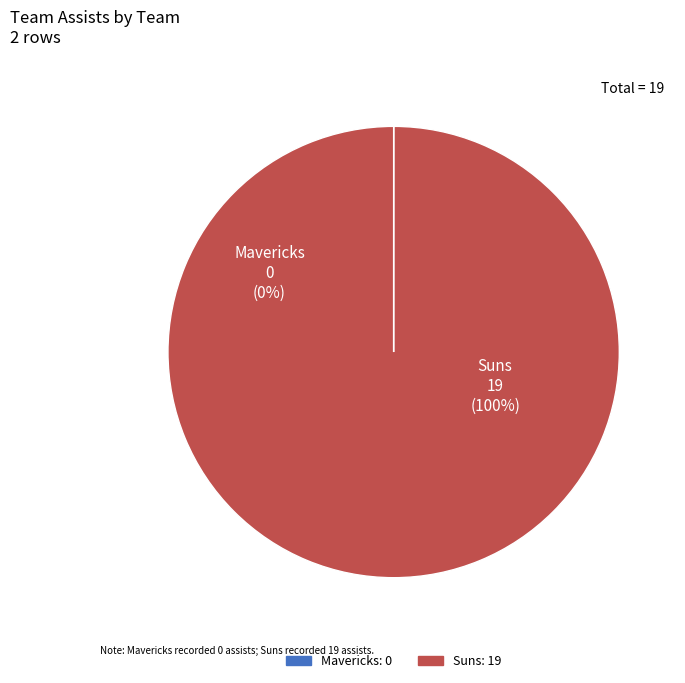

Rank the categories by value from lowest to highest.

Mavericks, Suns